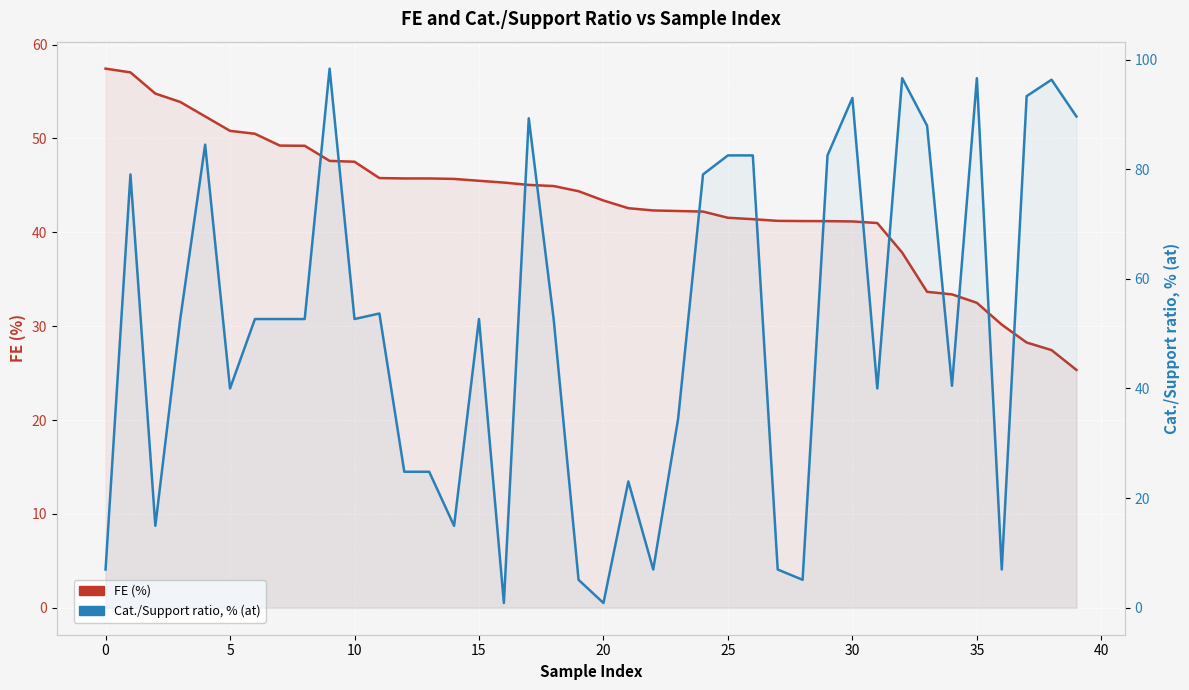

What is the difference between the maximum and minimum values in the Cat./Support ratio, % (at) series?

97.5